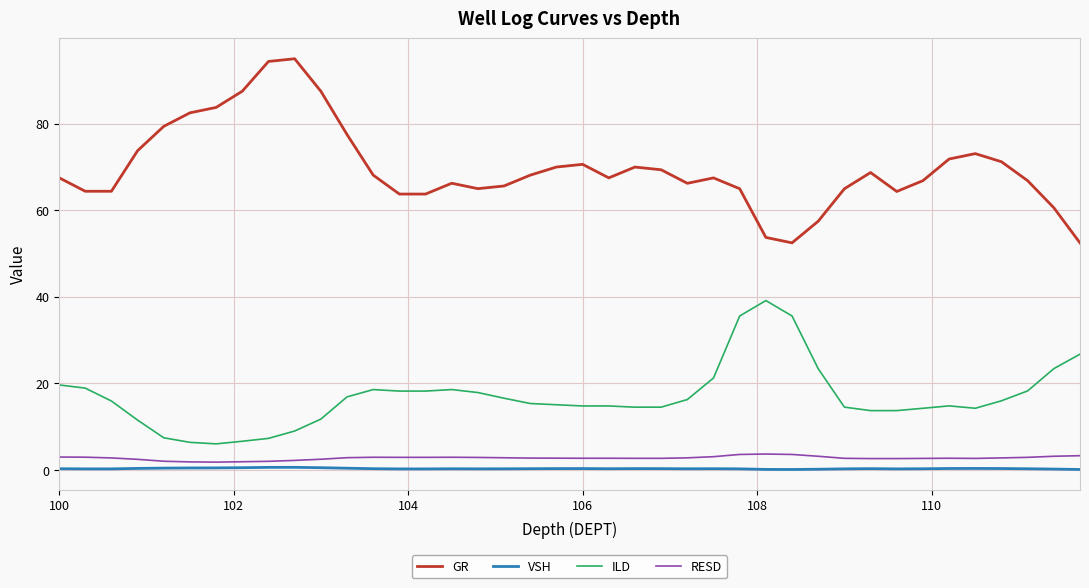

Which series has the widest spread of values?

GR